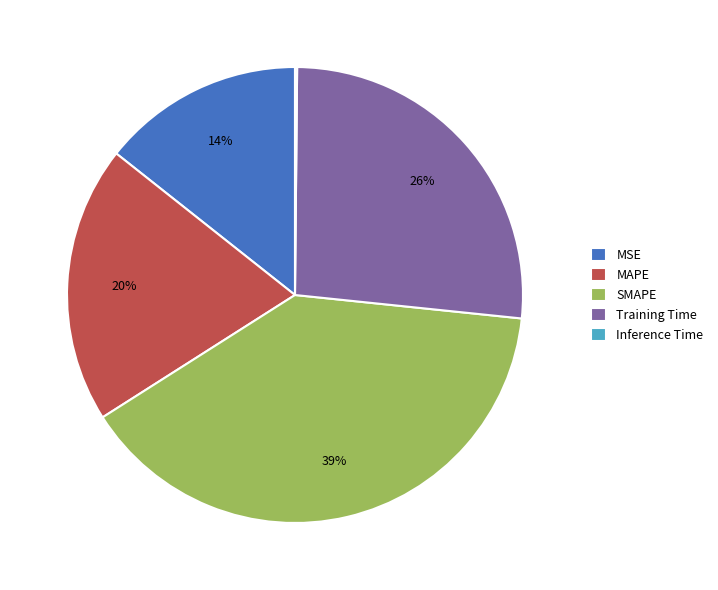

Do Training Time and MSE together represent more than half of the pie?

No